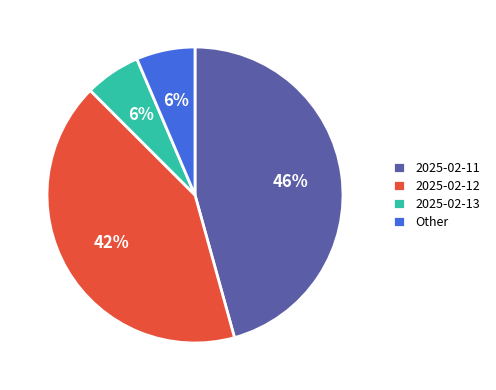

Which category has the biggest portion of the pie?

2025-02-11